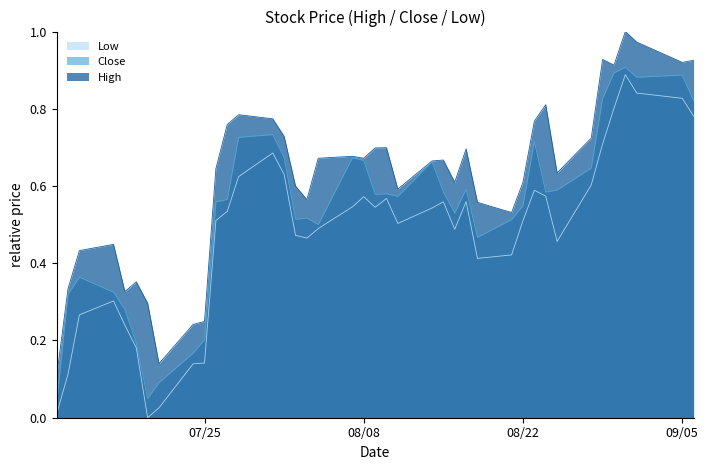

Which series has the largest total across all categories?

High